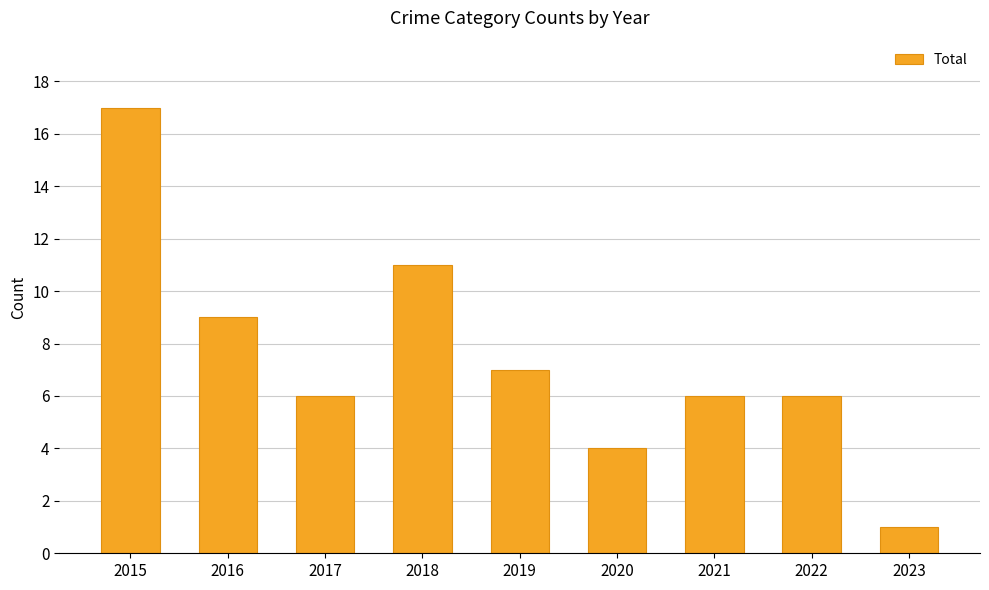

Reading right to left, transcribe all the data shown in this chart.

2023=1	2022=6	2021=6	2020=4	2019=7	2018=11	2017=6	2016=9	2015=17